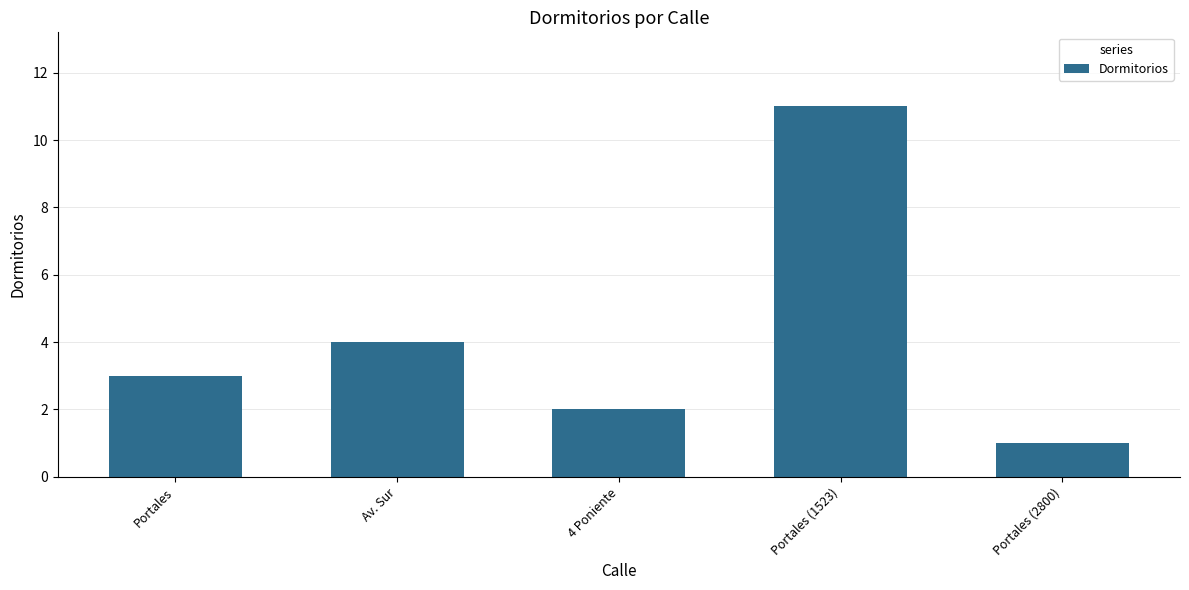

Reading left to right, transcribe all the data shown in this chart.

3	4	2	11	1